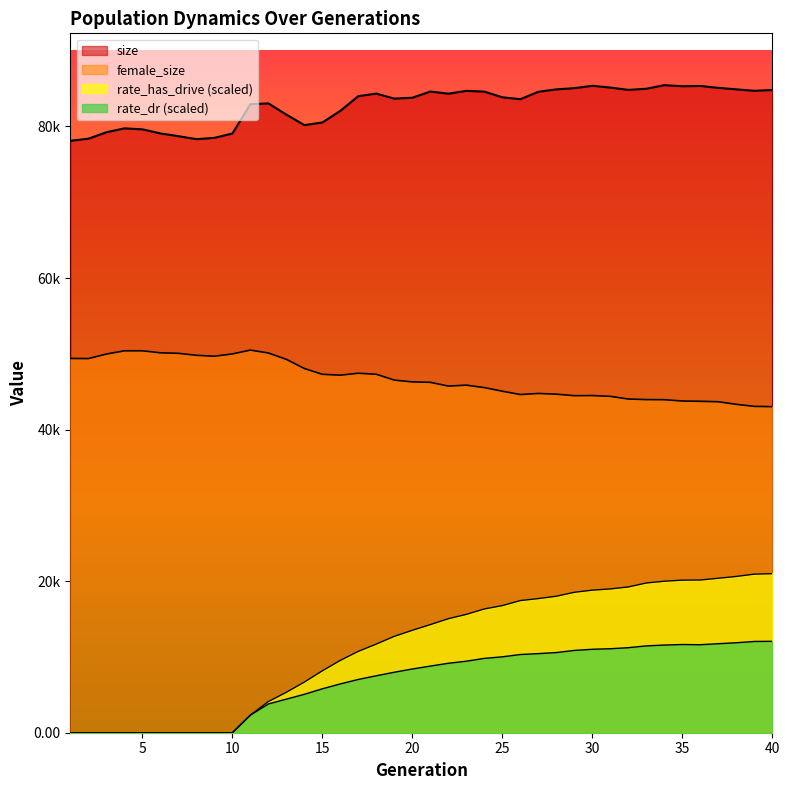

What is the difference between the second highest and minimum values in the rate_dr series?

12043.7